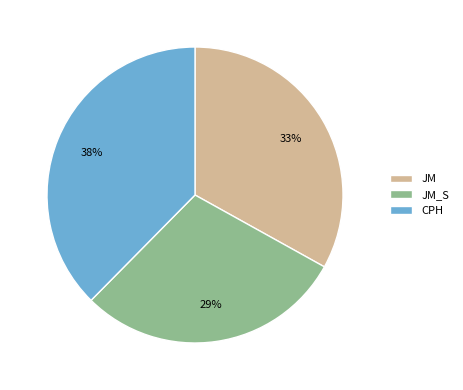

The JM slice represents 33% of the pie. True or false?

True